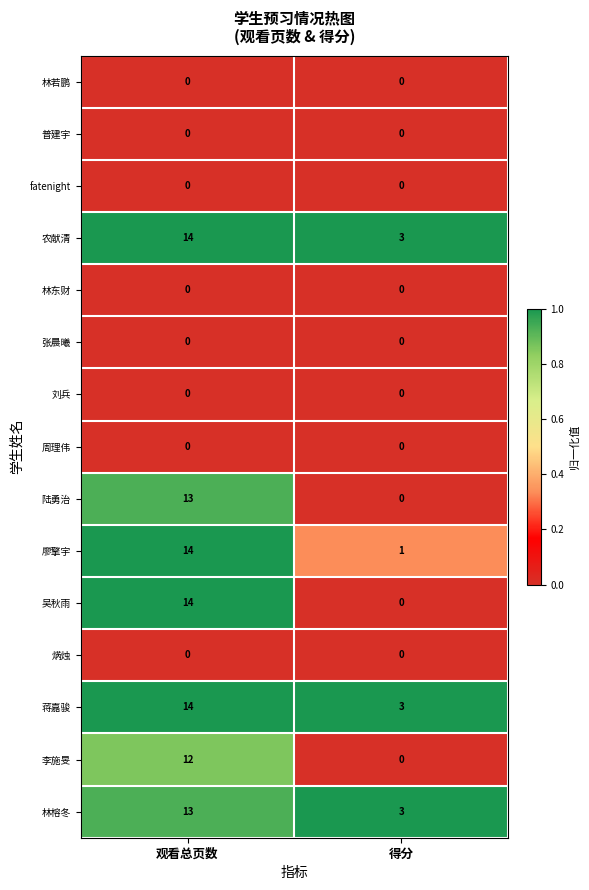

Reading left to right, transcribe all the data shown in this chart.

林若鹏: 0	0
普建宇: 0	0
fatenight: 0	0
农献清: 14	3
林东财: 0	0
张晨曦: 0	0
刘兵: 0	0
周理伟: 0	0
陆勇治: 13	0
廖擎宇: 14	1
吴秋雨: 14	0
焫烛: 0	0
蒋嘉骏: 14	3
李施旻: 12	0
林榕冬: 13	3